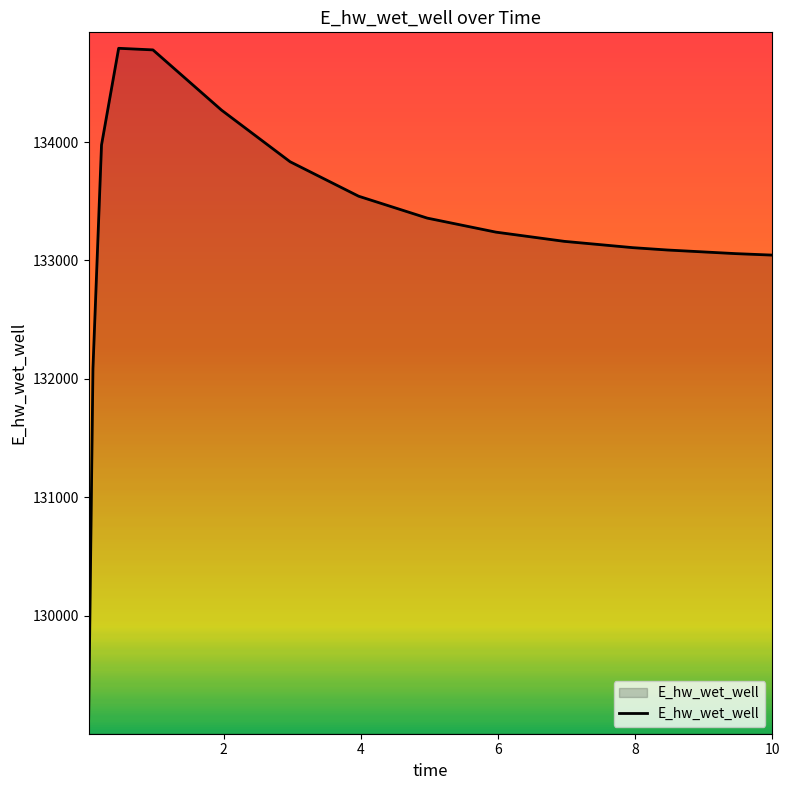

What is the smallest value displayed?

129131.1